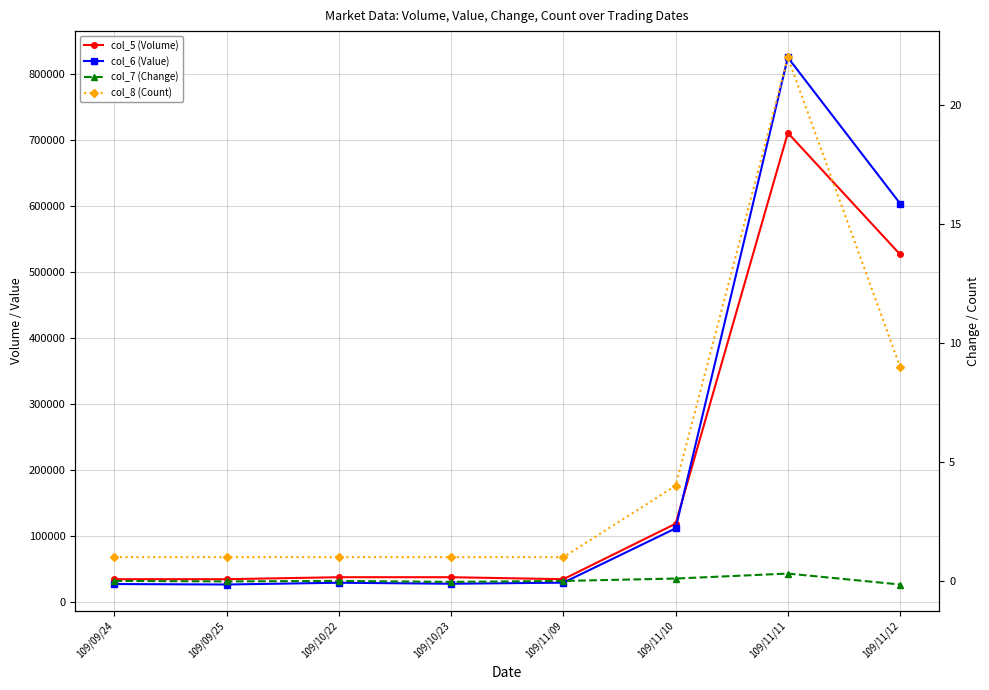

The value of col_7 (Change) at 109/11/09 is 0.3. True or false?

False